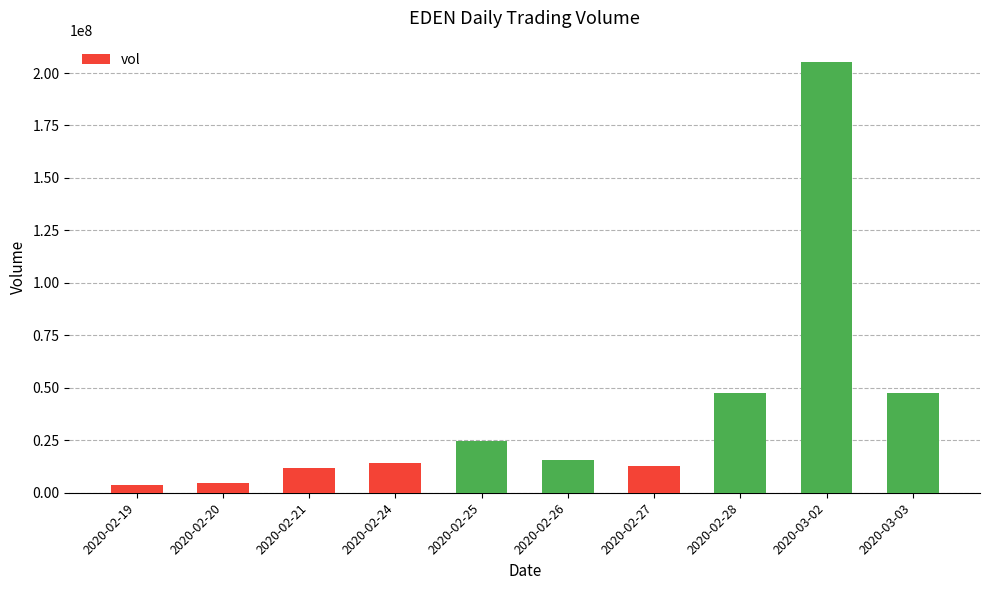

What is the label of the 4th bar from the right?

2020-02-27